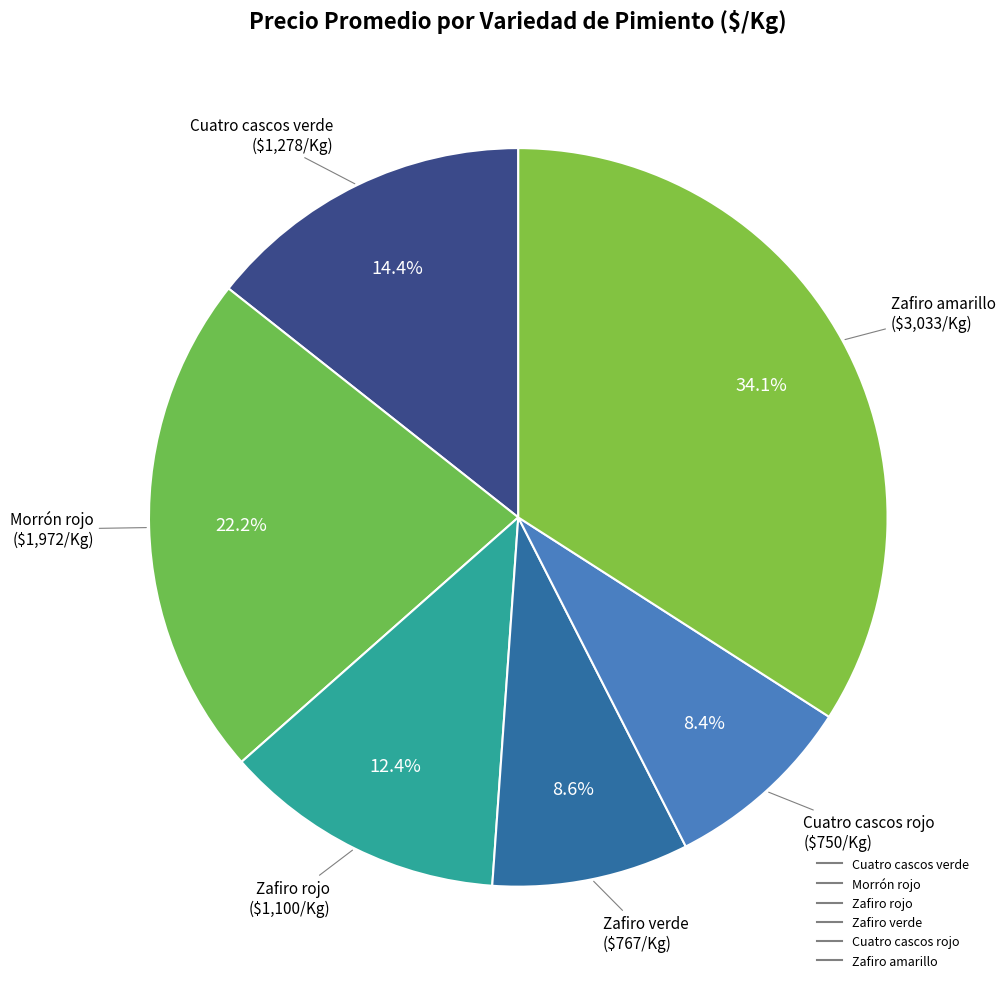

Count the number of slices in the pie.

6